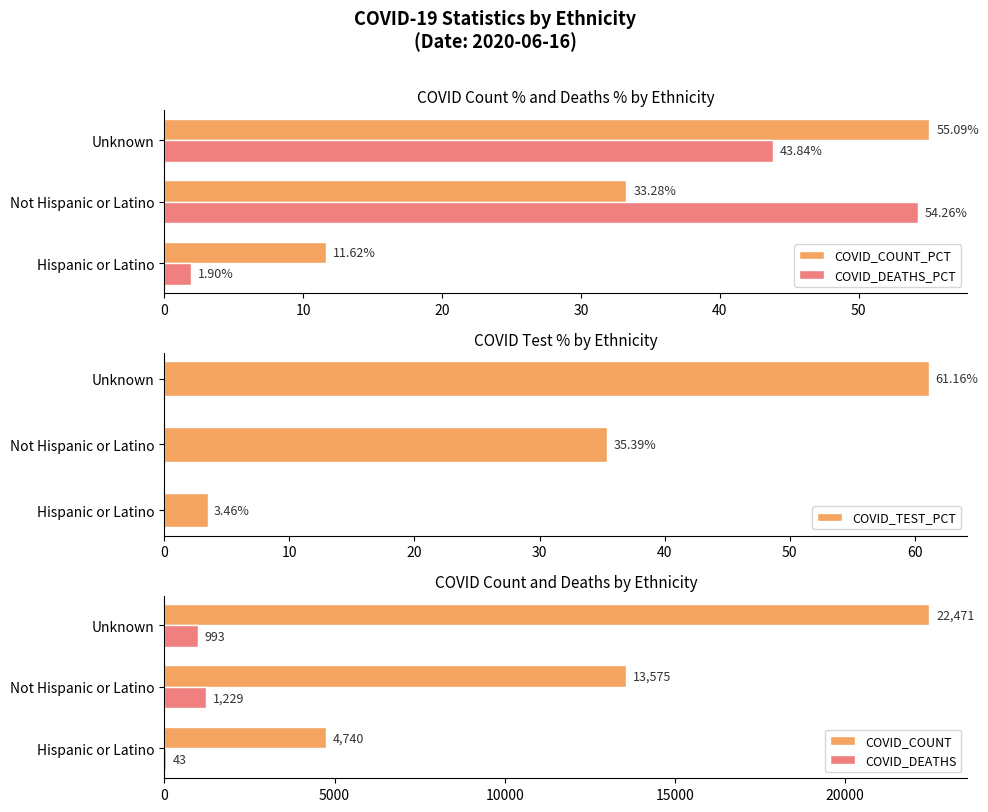

At which label does COVID_COUNT_PCT reach its peak?

Unknown